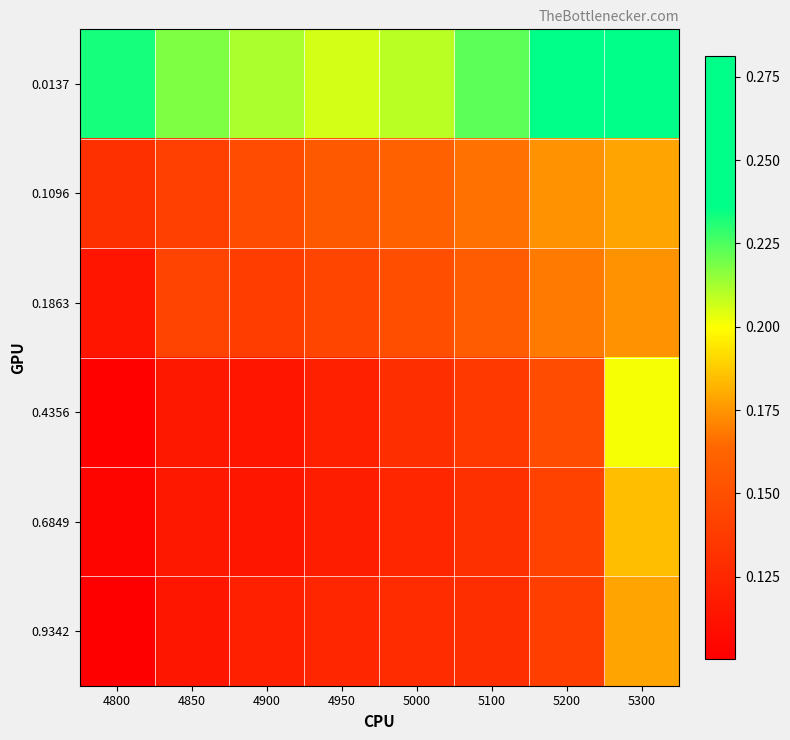

How many distinct data groups are displayed?

6